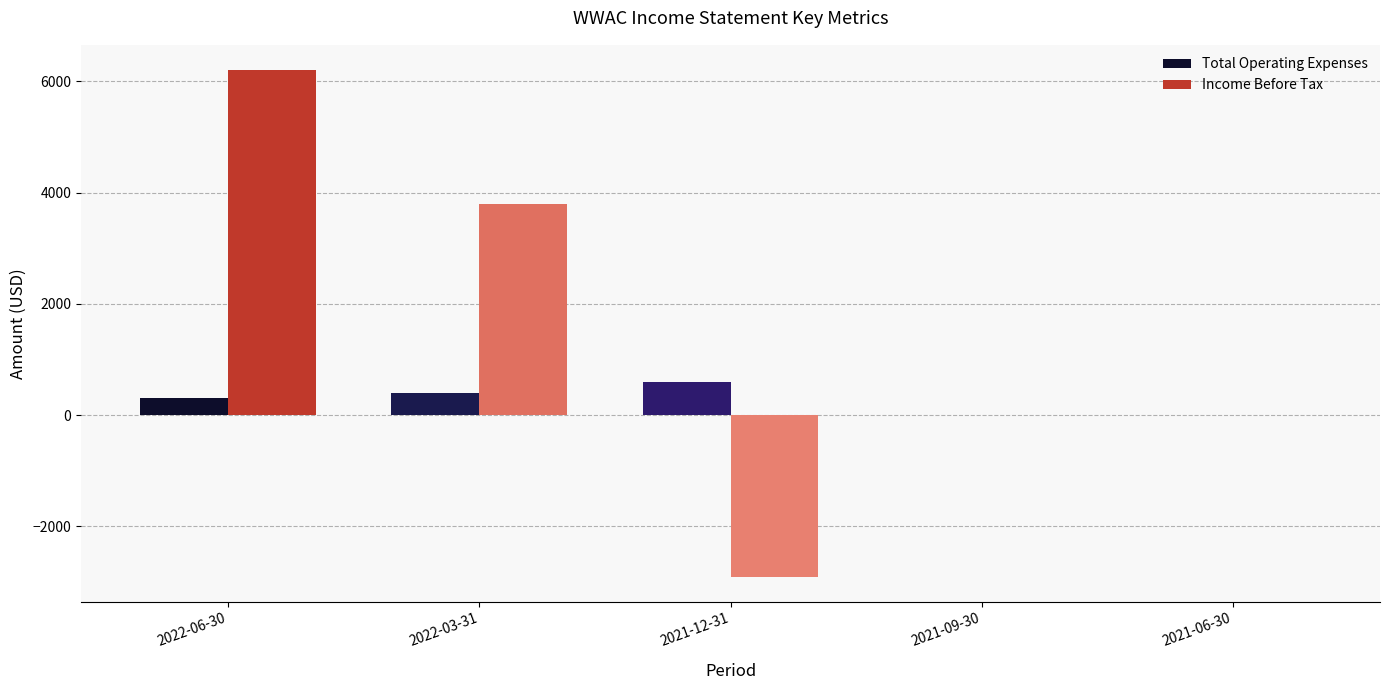

Is it true that Income Before Tax equals 1664 at 2022-03-31?

False